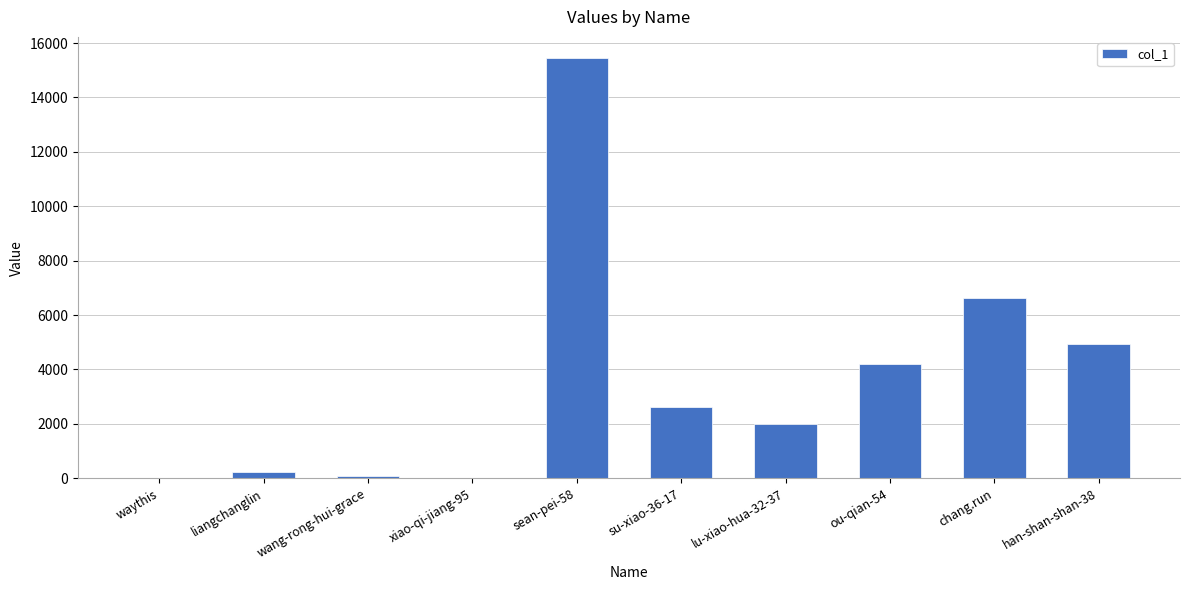

Does the chart contain stacked bars?

No